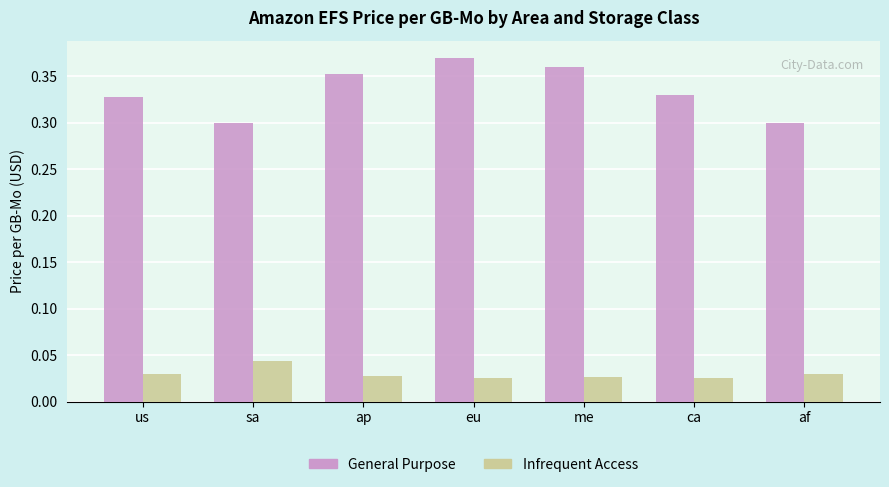

Which series has the largest total across all categories?

General Purpose